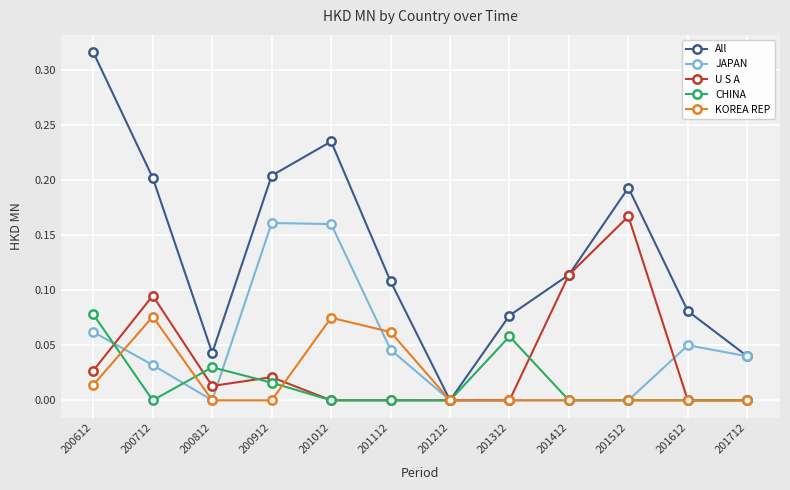

Is it true that JAPAN equals 0.2 at 200912?

True